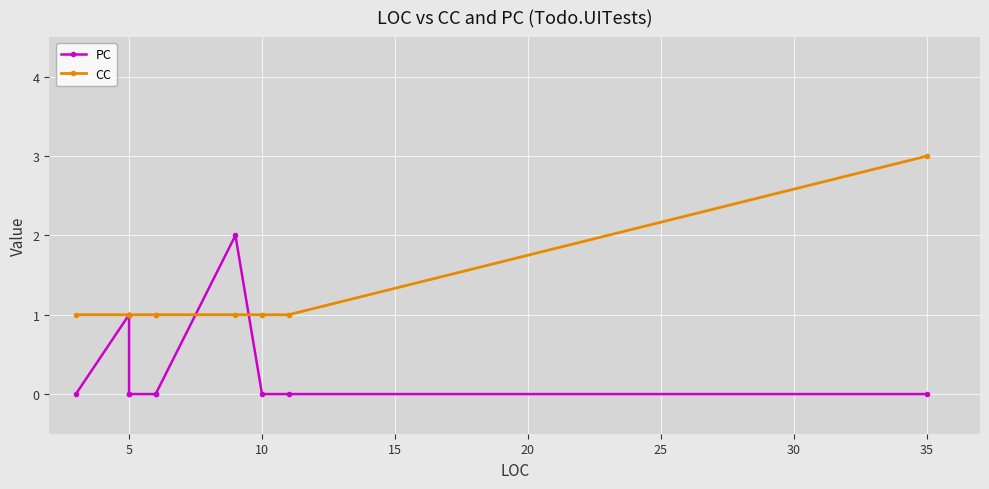

The CC series shows 1 at 40. True or false?

False